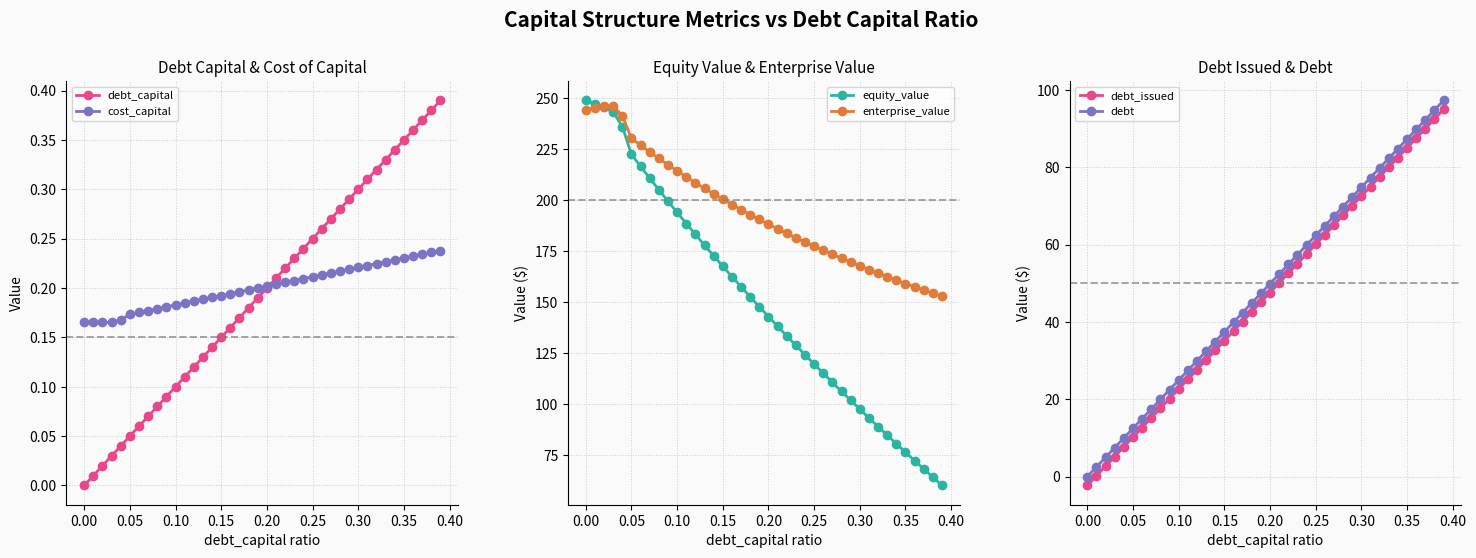

The value of equity_value at 0.15 is 83.0. True or false?

False